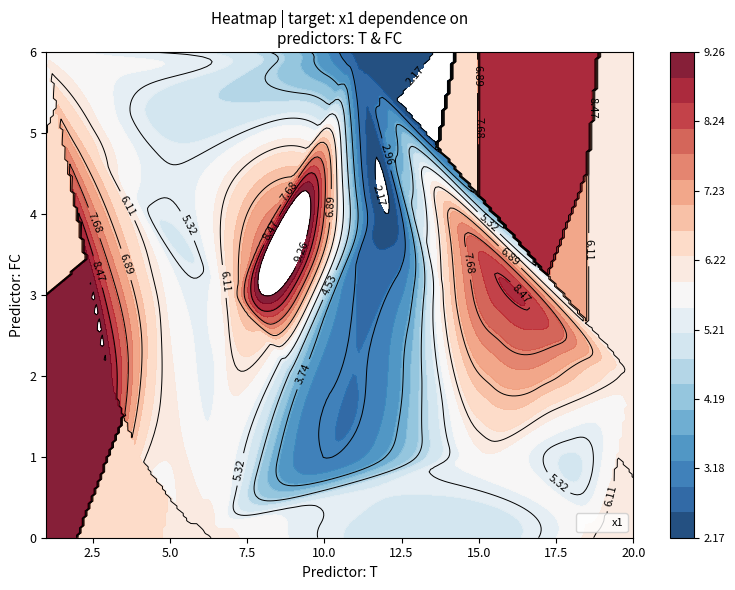

The chart shows a value of 3 at 20.0. True or false?

False